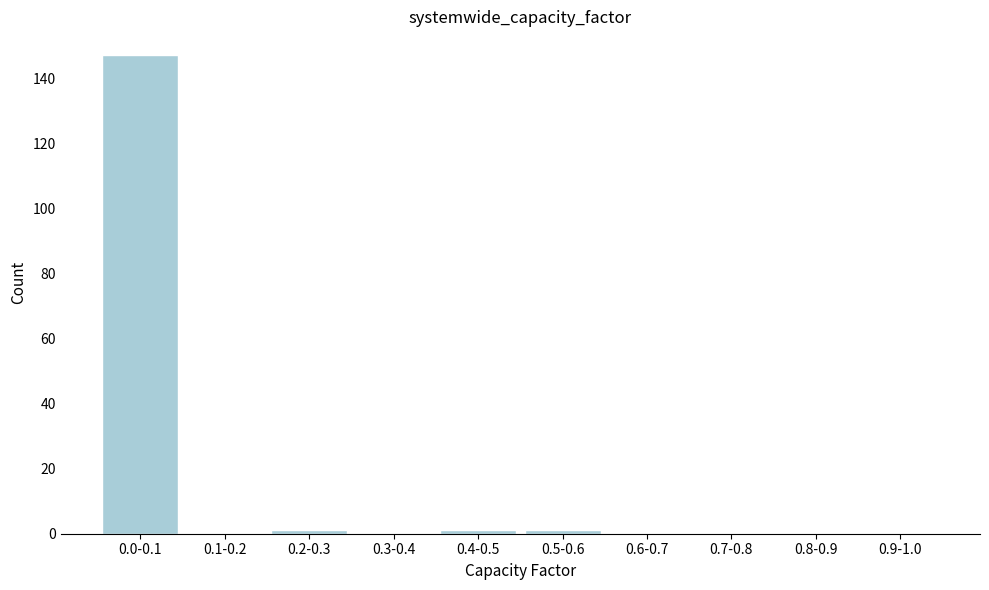

Reading left to right, extract all data points from this chart.

0.0-0.1=147	0.1-0.2=0	0.2-0.3=1	0.3-0.4=0	0.4-0.5=1	0.5-0.6=1	0.6-0.7=0	0.7-0.8=0	0.8-0.9=0	0.9-1.0=0